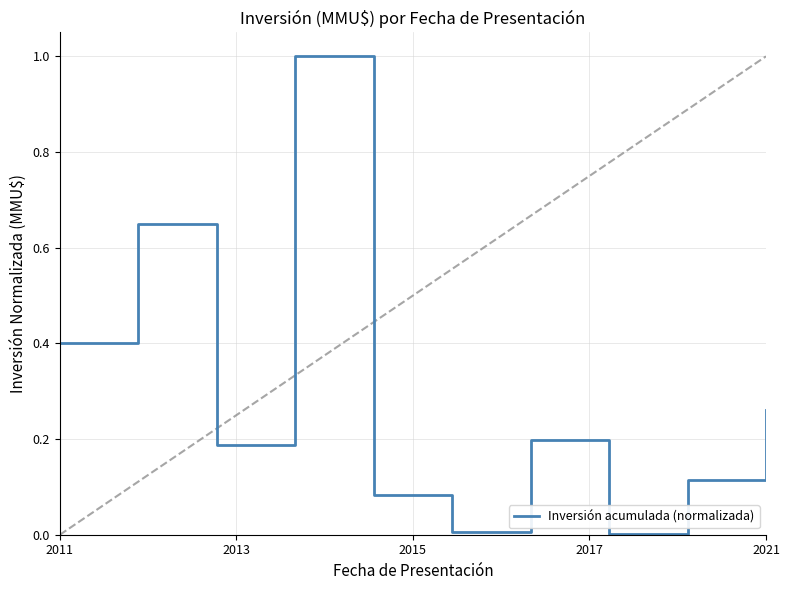

What is the difference between the maximum and minimum values?

1.0